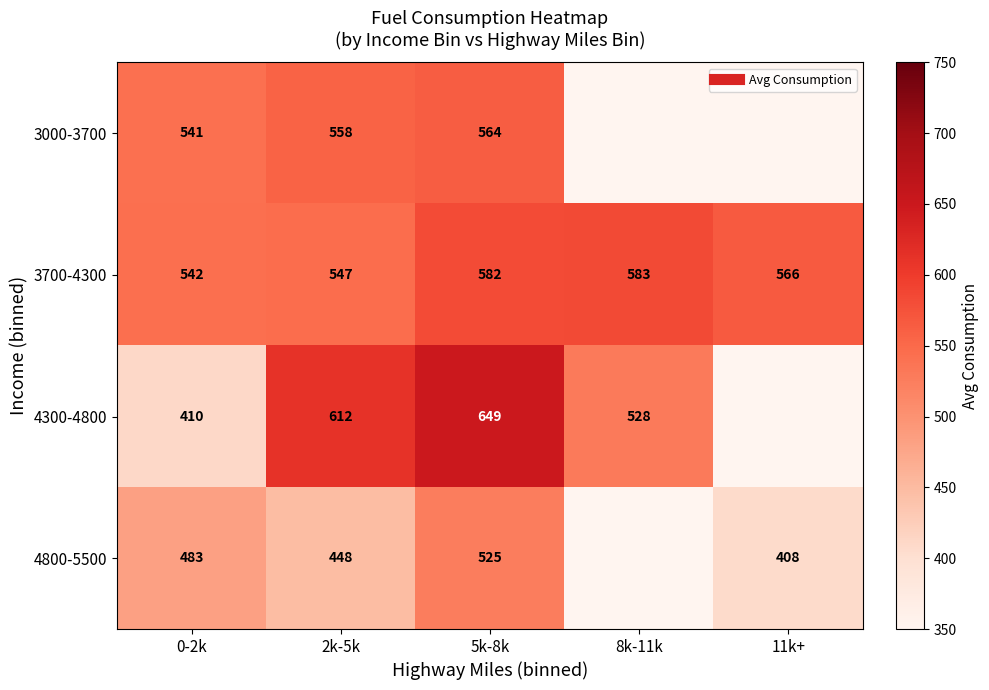

At which category is the sum across all series the highest?

5k-8k